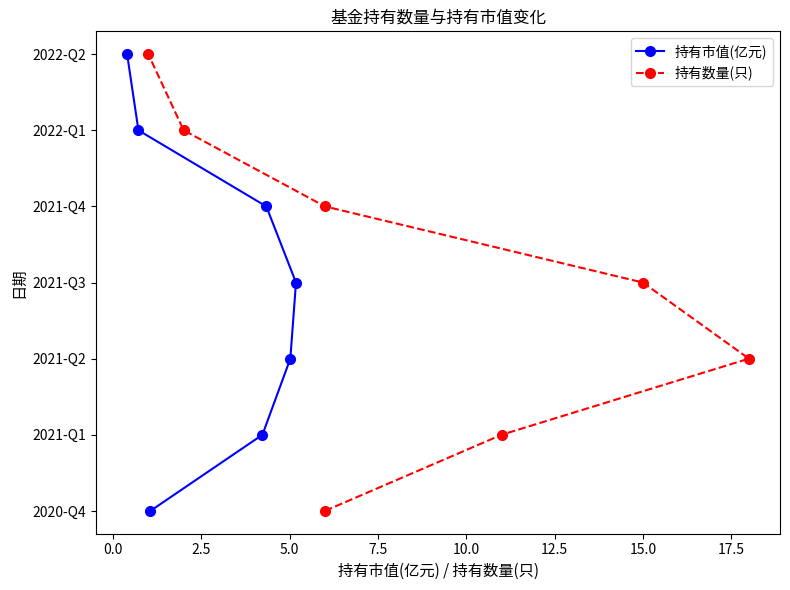

True or false: 持有数量(只) has more than 2 interior local peaks.

False